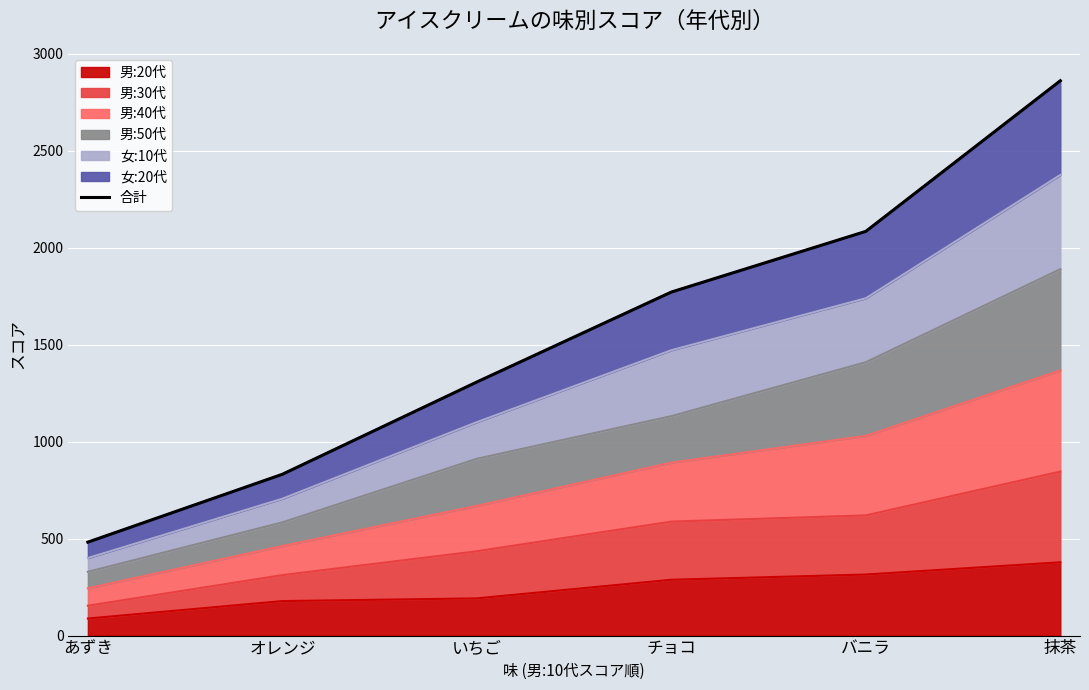

What is the label of the 3rd point from the right?

チョコ